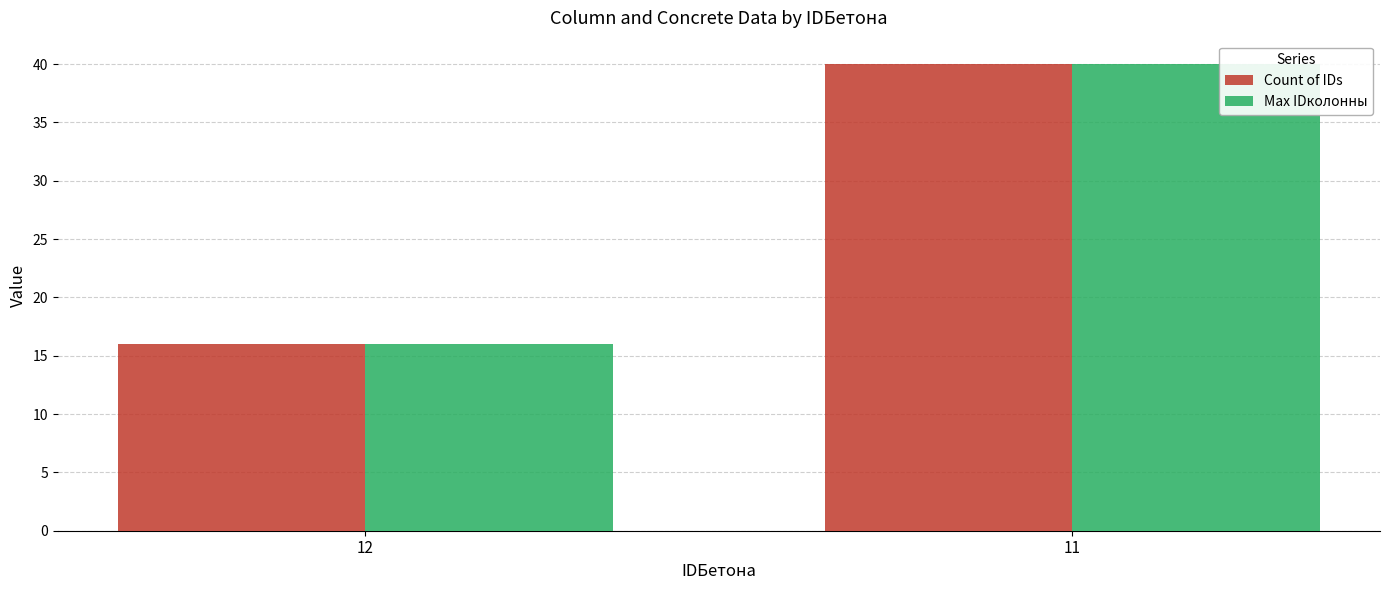

Where is Max IDколонны nearest to the value 28?

12